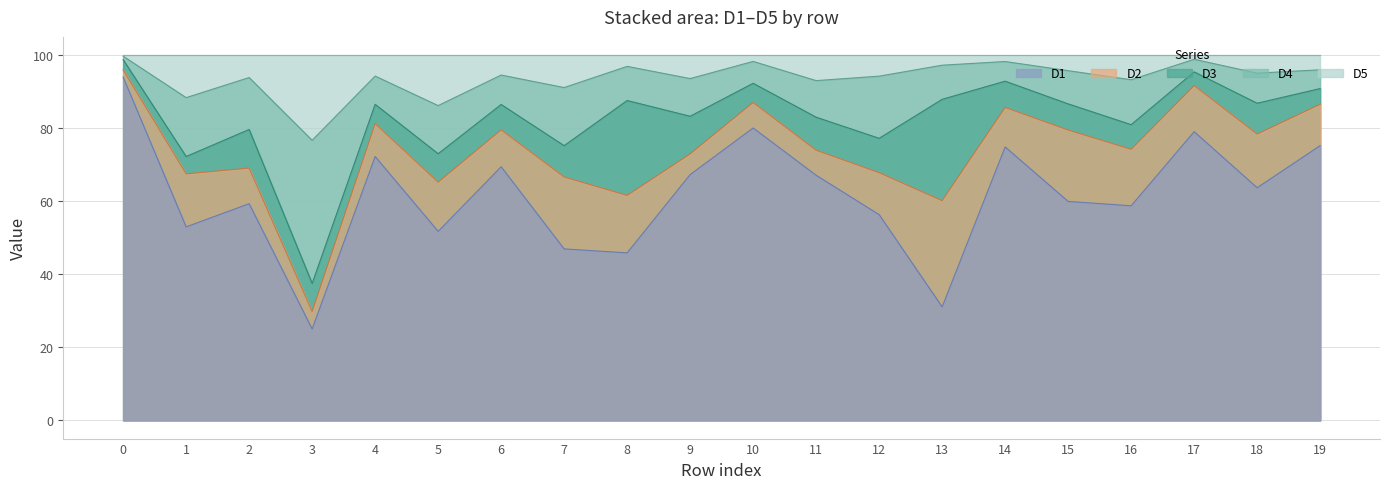

Count the number of data series in this chart.

3